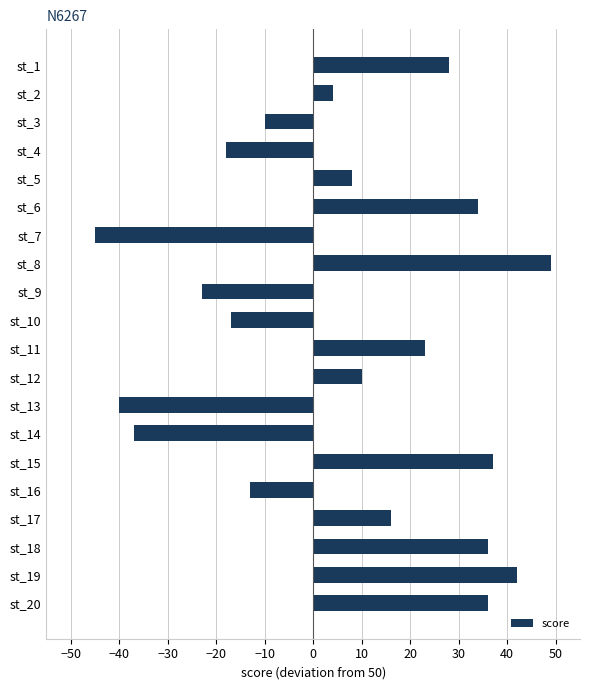

Which has a higher value, st_16 or st_7?

st_16